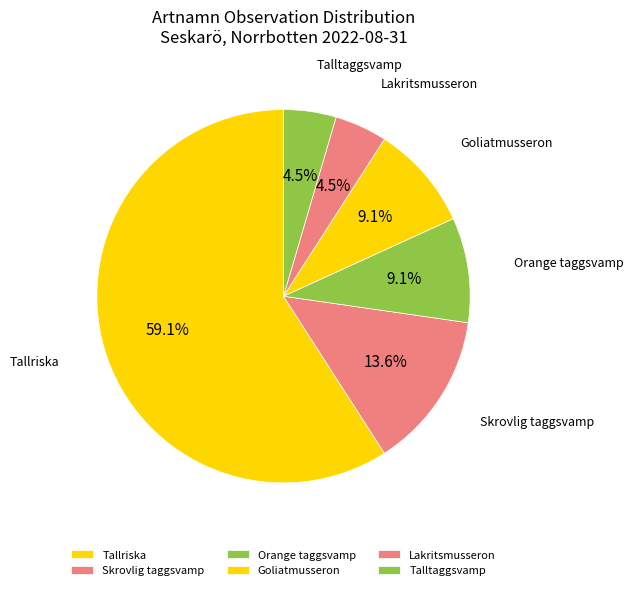

How many segments does this pie chart have?

6